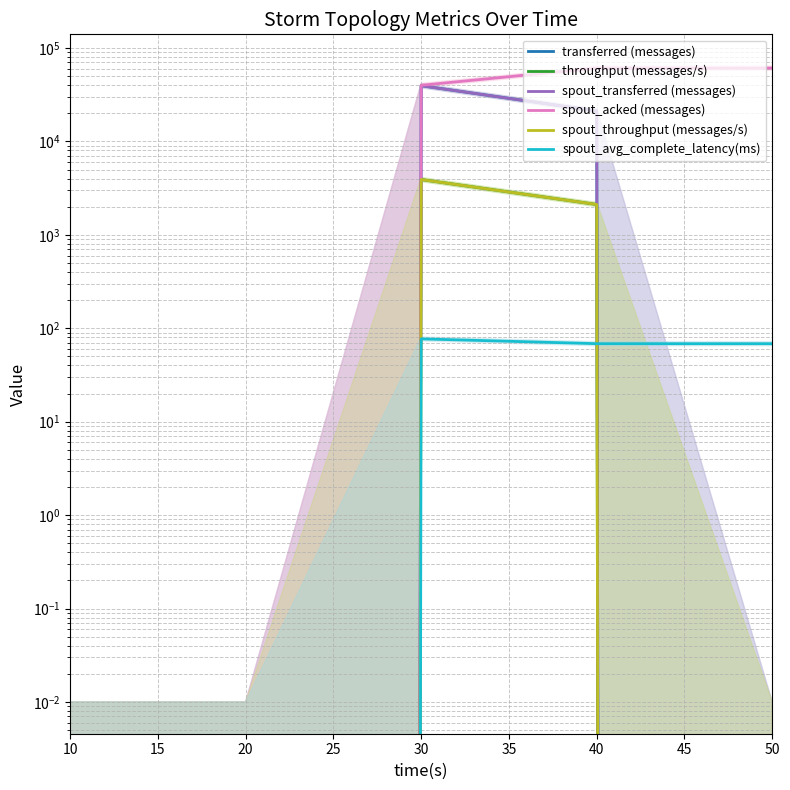

Between 50 and 10, which is larger?

50